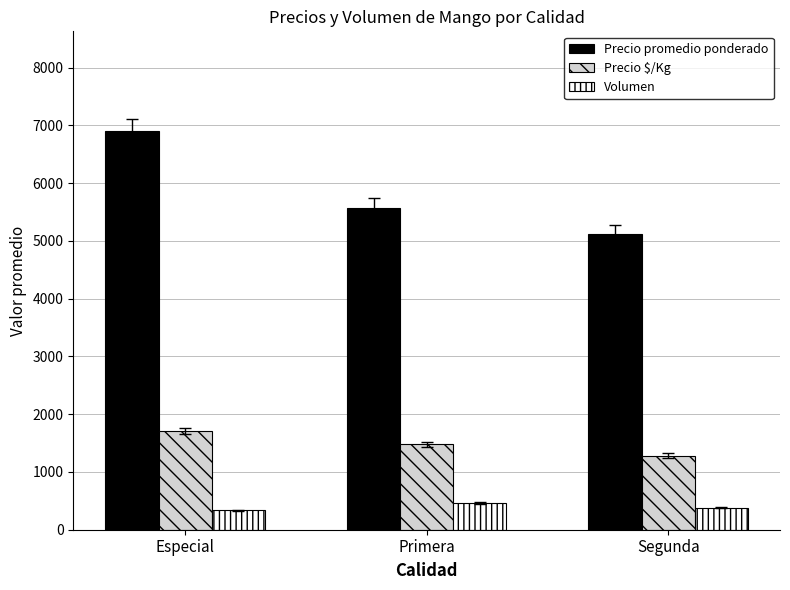

What is the approximate value of Precio promedio ponderado at Especial, to the nearest 100?

6900